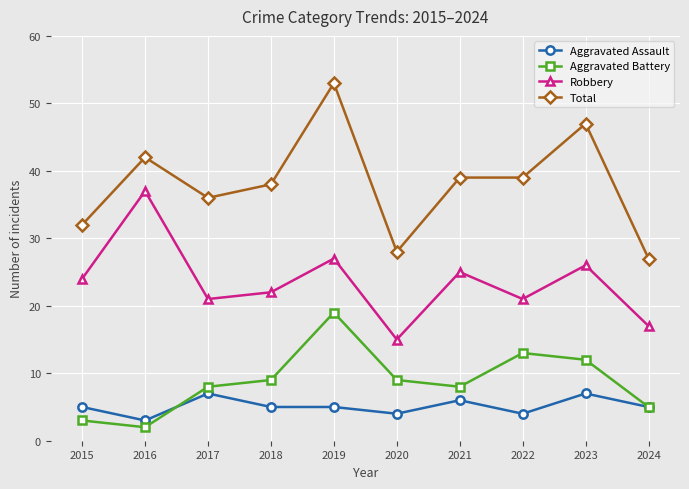

What is the spread (max minus min) of values at 2022?

35